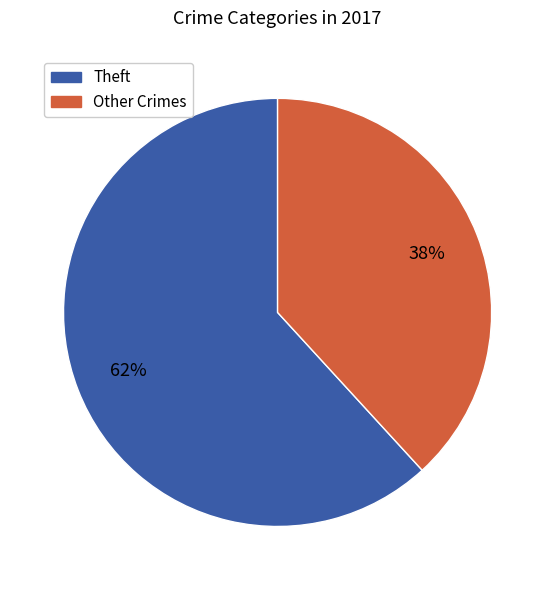

Is there any slice that represents more than half of the pie?

Yes